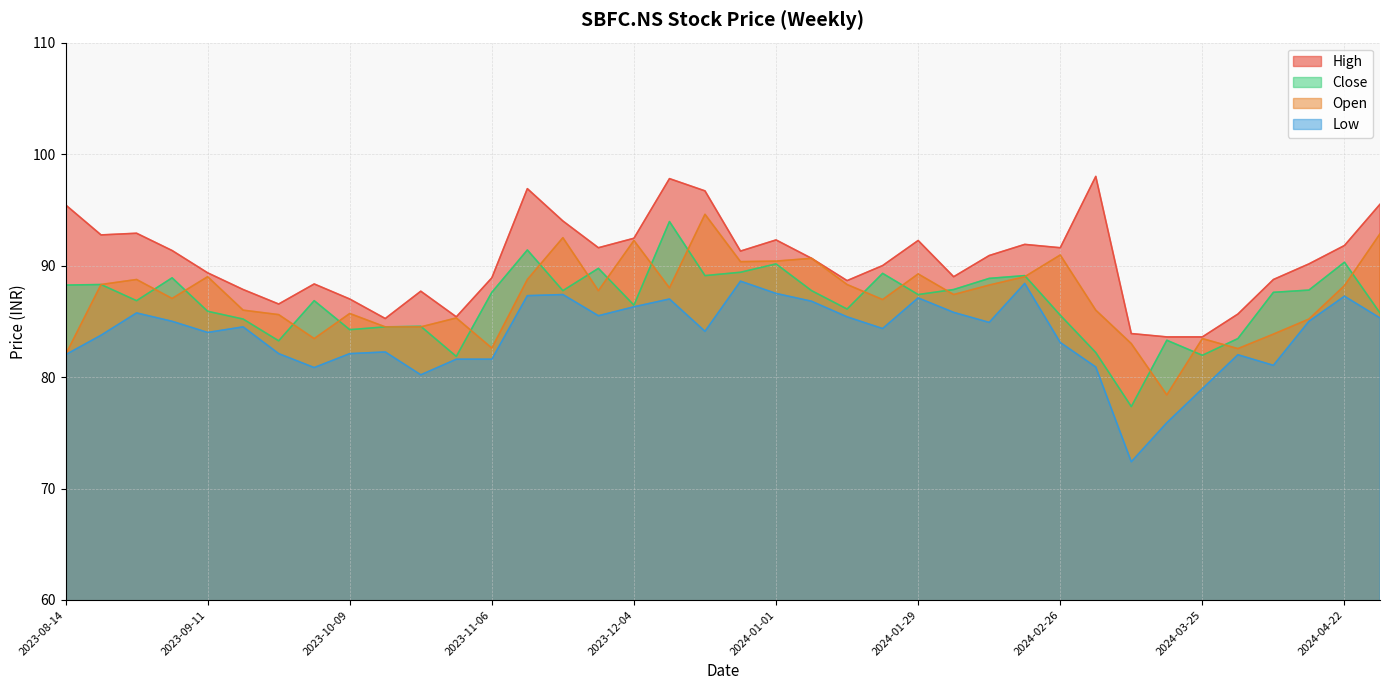

At which label does Low first exceed 84?

2023-08-28